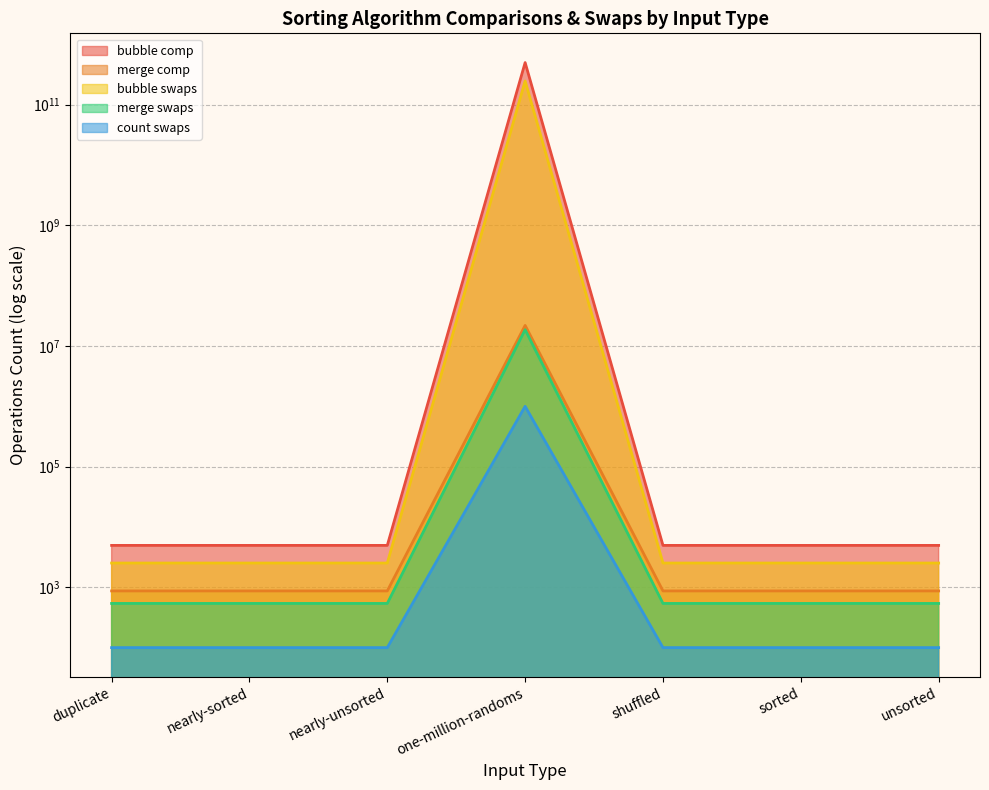

What position from the right is shuffled?

3